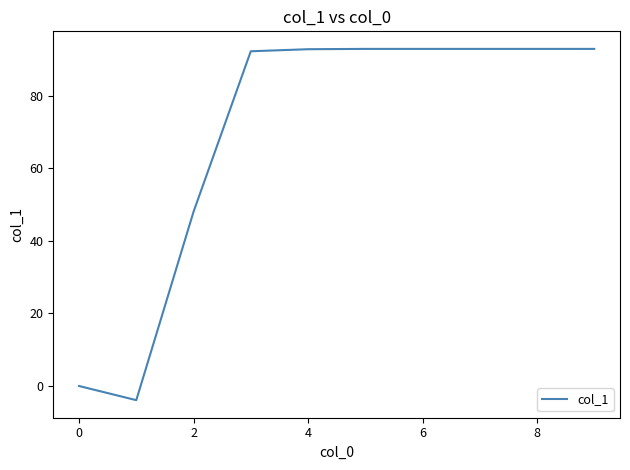

What is the maximum value shown in the chart?

92.9